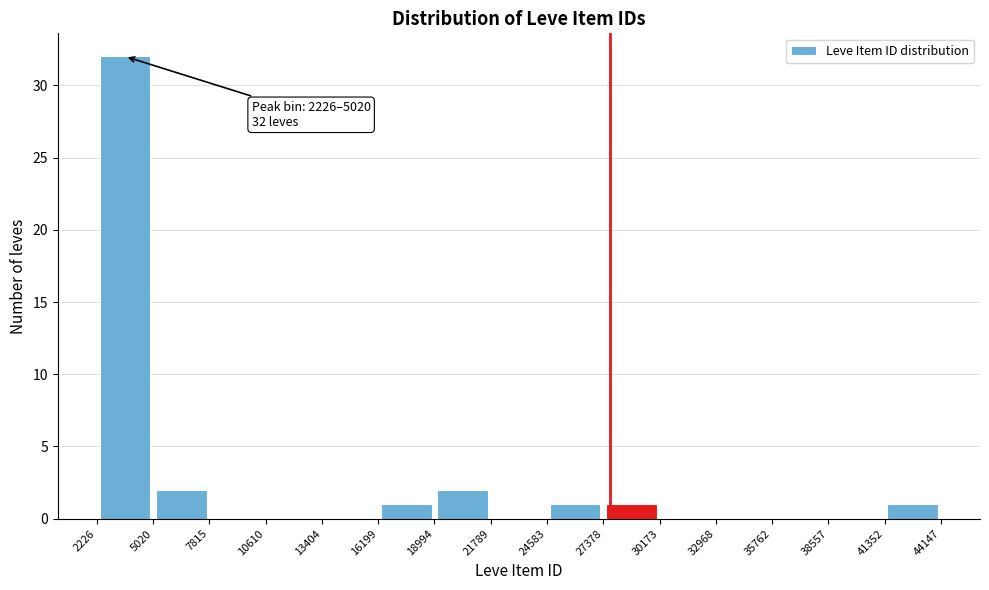

Over which range of the x-axis is the bar tallest?

2226 to 5020